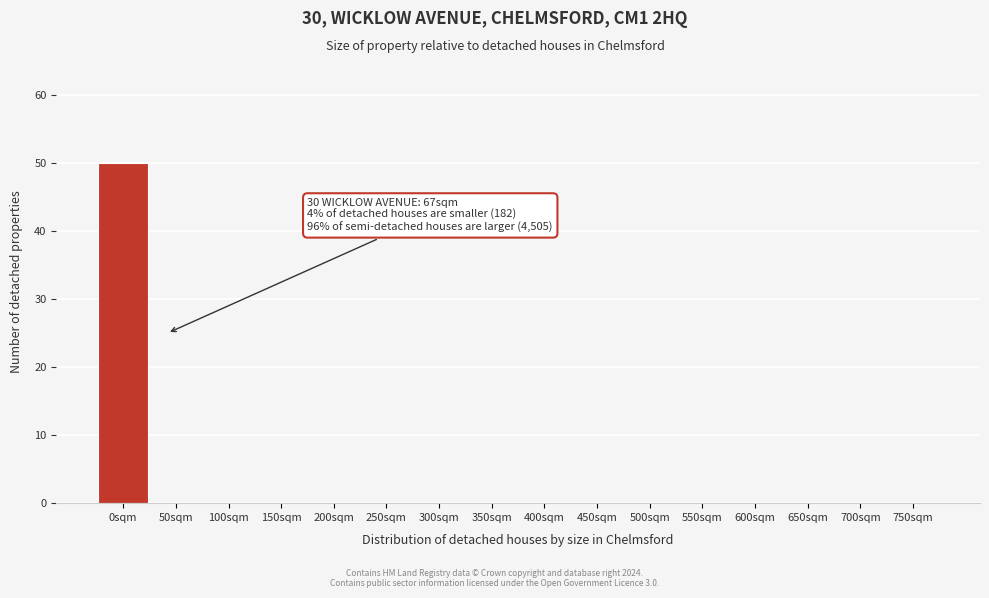

Reading left to right, transcribe all the data shown in this chart.

0sqm=50	50sqm=0	100sqm=0	150sqm=0	200sqm=0	250sqm=0	300sqm=0	350sqm=0	400sqm=0	450sqm=0	500sqm=0	550sqm=0	600sqm=0	650sqm=0	700sqm=0	750sqm=0